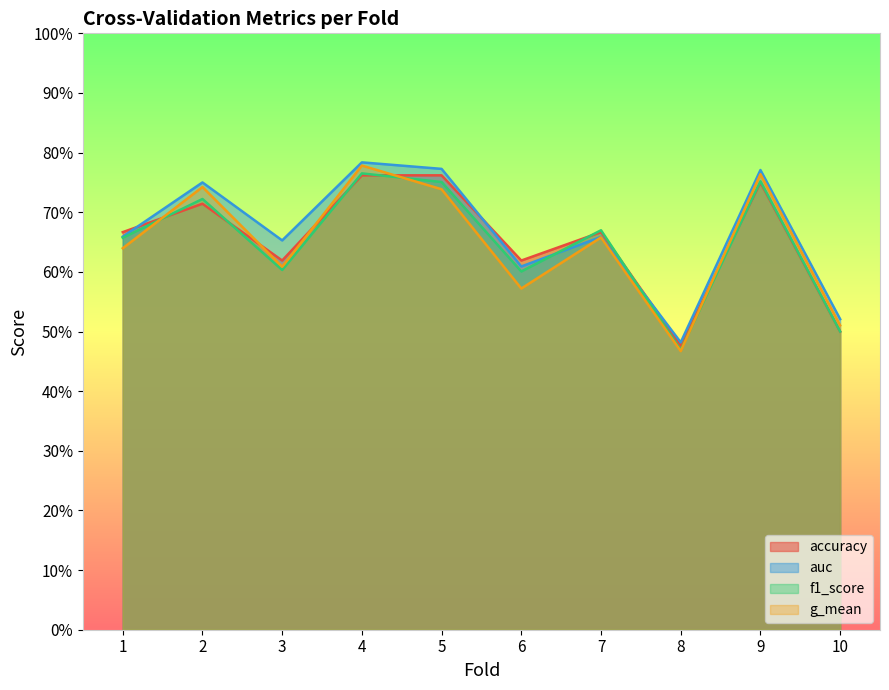

What is the average value of the auc series?

0.7